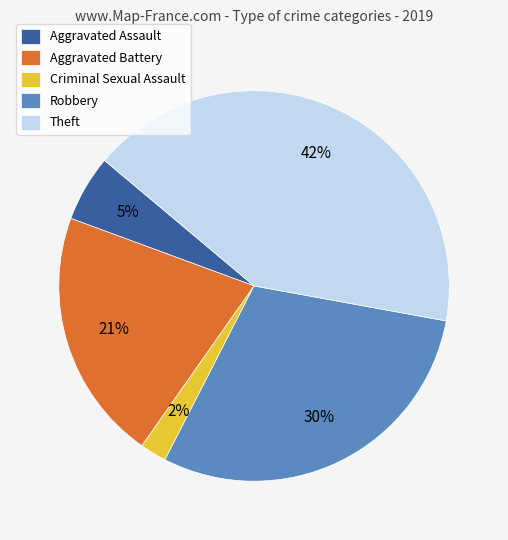

The Theft slice represents 42% of the pie. True or false?

True